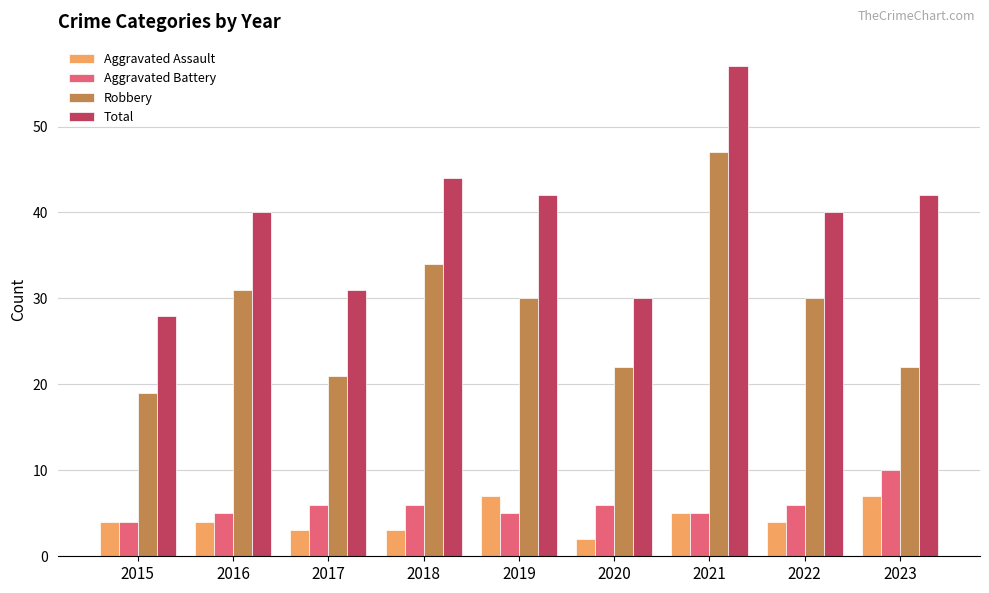

Reading left to right, list all the values displayed in this chart.

Aggravated Assault: 2015=4	2016=4	2017=3	2018=3	2019=7	2020=2	2021=5	2022=4	2023=7
Aggravated Battery: 2015=4	2016=5	2017=6	2018=6	2019=5	2020=6	2021=5	2022=6	2023=10
Robbery: 2015=19	2016=31	2017=21	2018=34	2019=30	2020=22	2021=47	2022=30	2023=22
Total: 2015=28	2016=40	2017=31	2018=44	2019=42	2020=30	2021=57	2022=40	2023=42